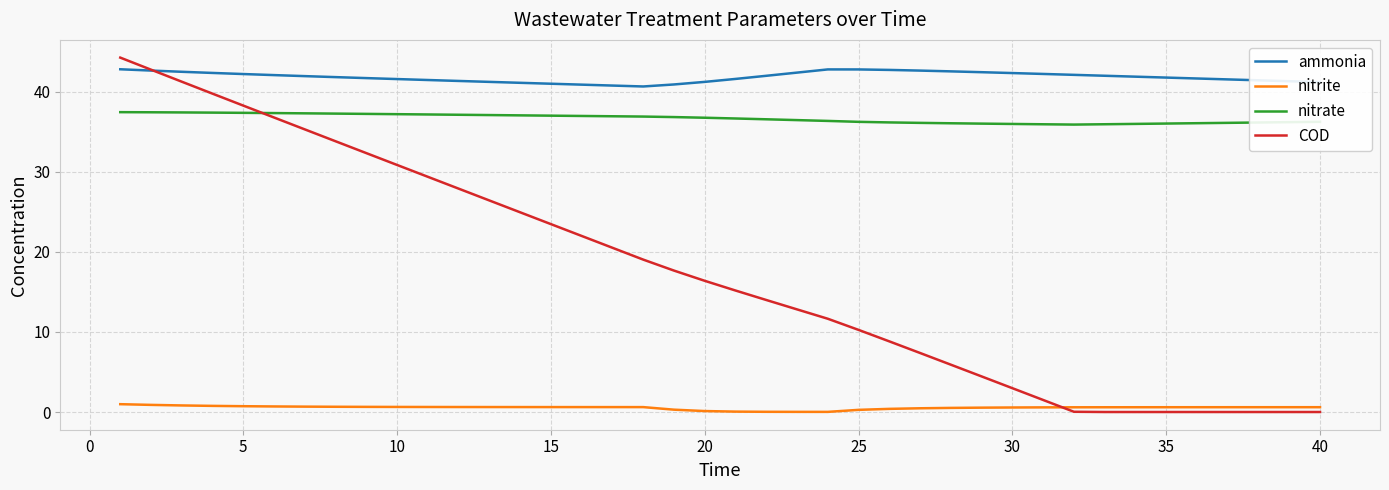

What is the average value of the ammonia series?

41.9